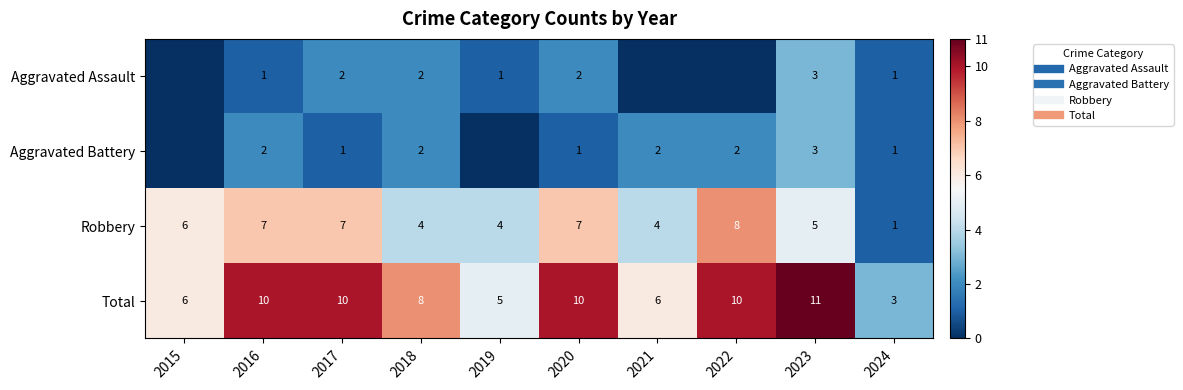

At which label does Robbery first exceed 6?

2016